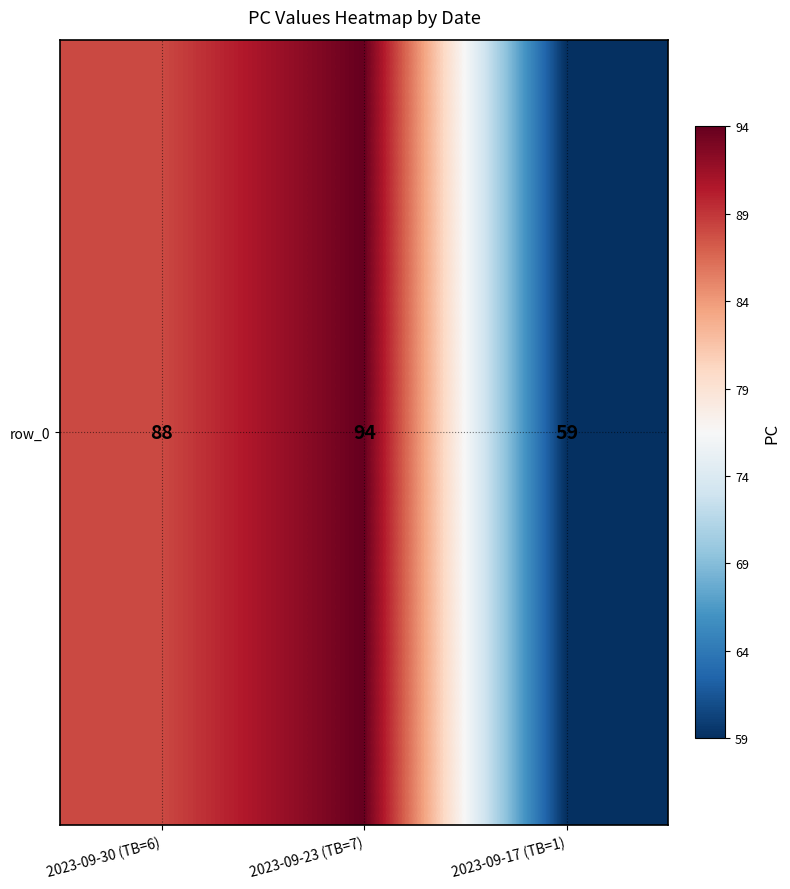

What is the difference between the values at 2023-09-17 (TB=1) and 2023-09-23 (TB=7)?

35